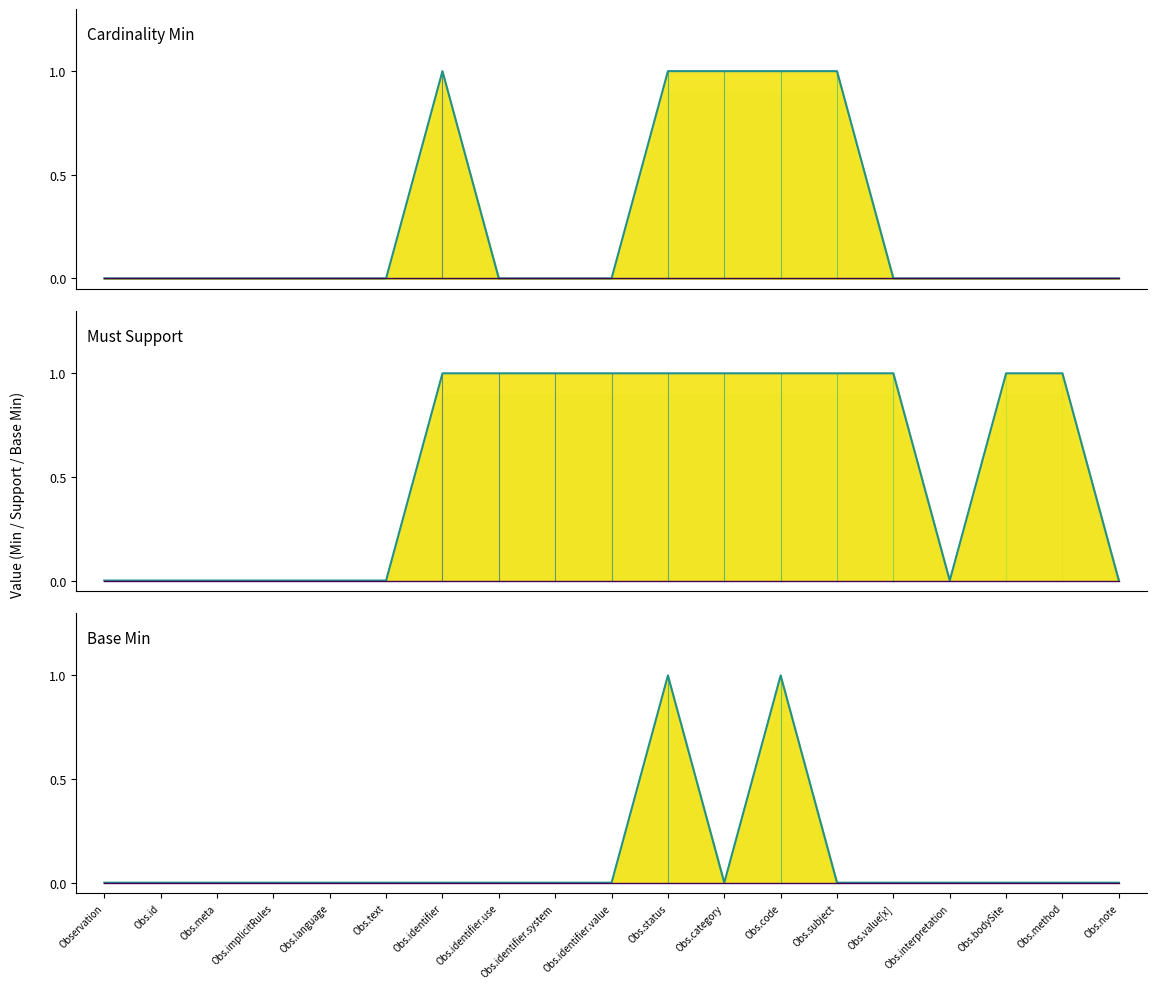

Between Observation.identifier and Observation.bodySite, which series saw the biggest shift?

Observation (Min)